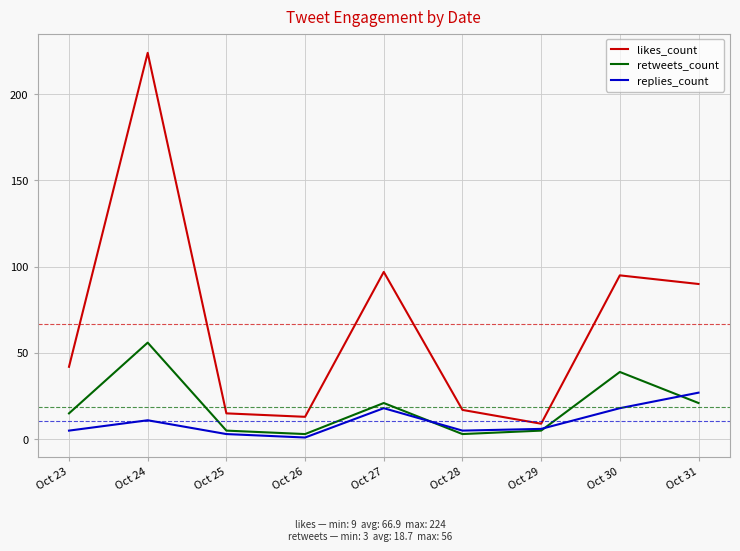

Which label corresponds to the largest value in the chart?

Oct 24